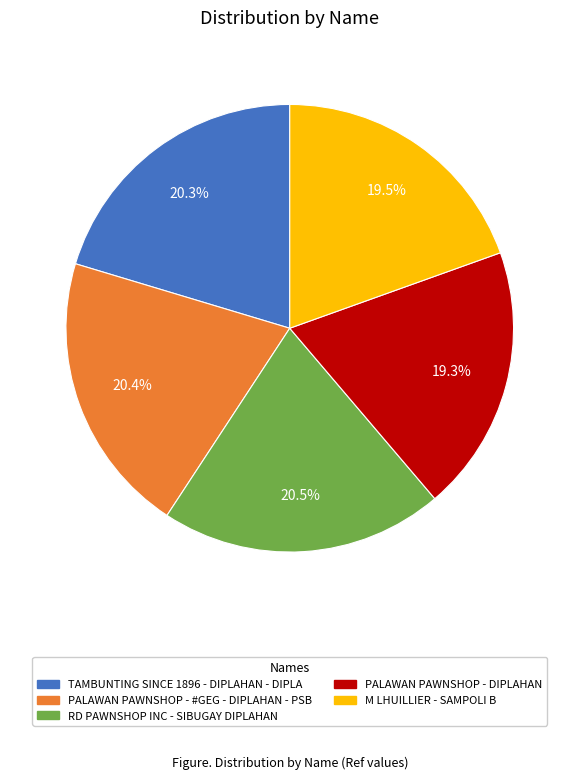

Count the number of slices in the pie.

5